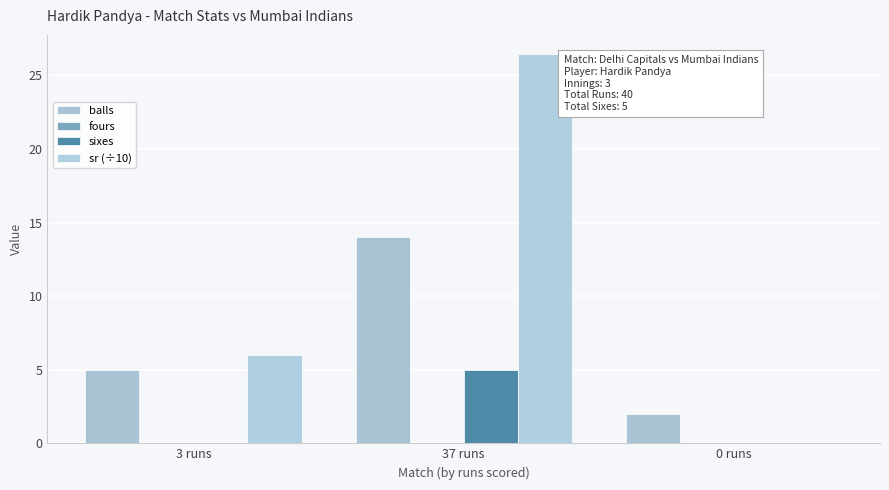

Reading left to right, transcribe all the data shown in this chart.

balls: 5.0	14.0	2.0
fours: 0.0	0.0	0.0
sixes: 0.0	5.0	0.0
sr (÷10): 6.0	26.4	0.0